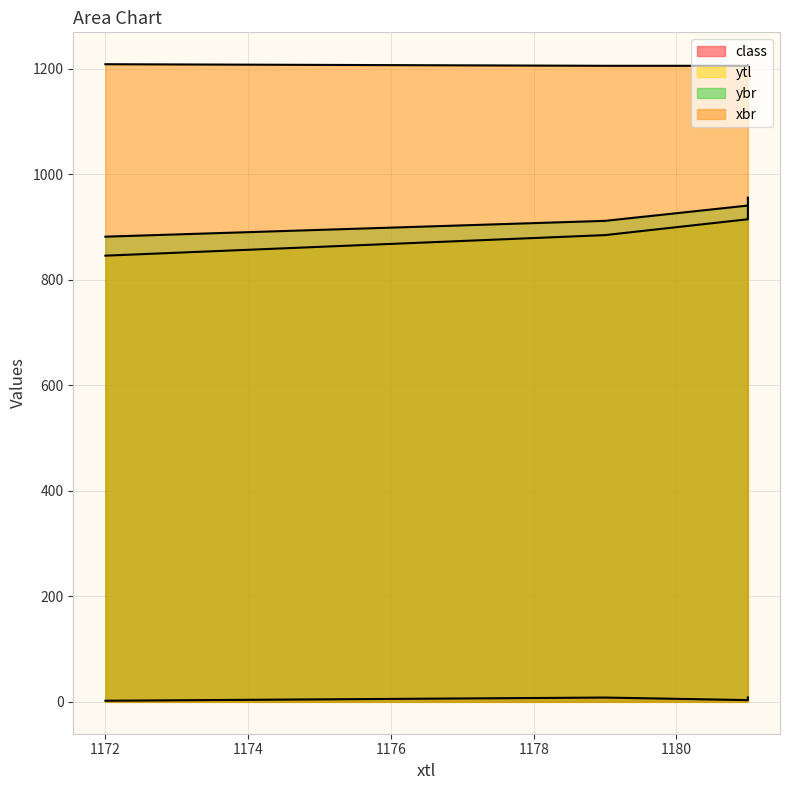

At which label is ytl closest to 894?

1181